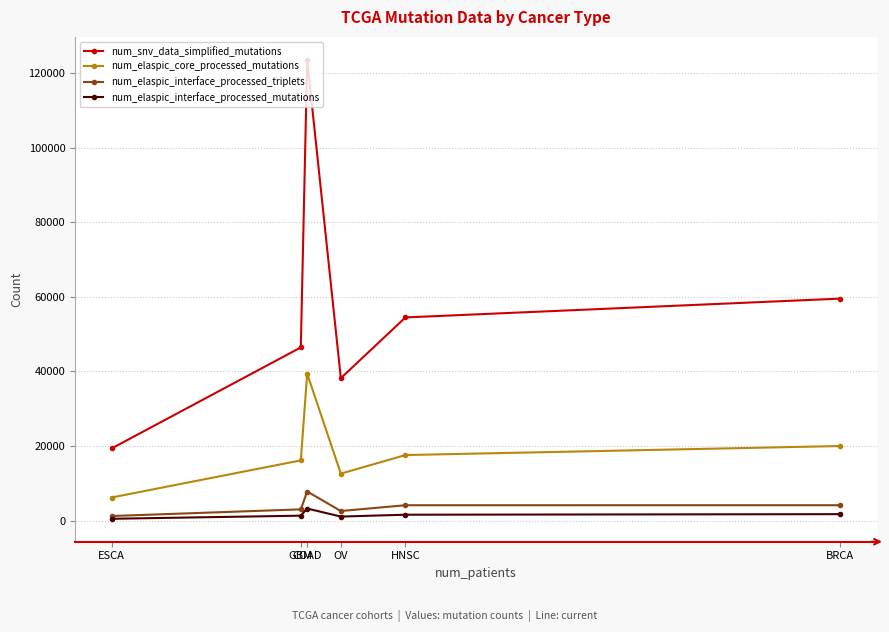

What is the maximum value shown in the chart?

123566